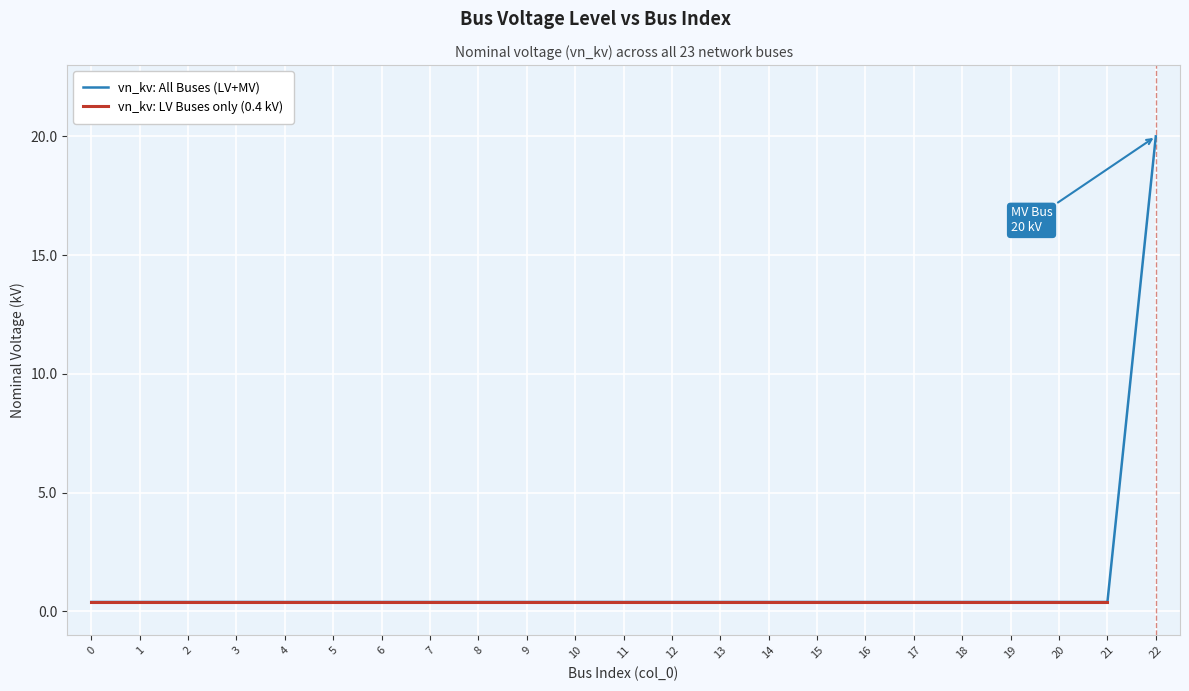

Which has a higher value, 3 or 5?

3